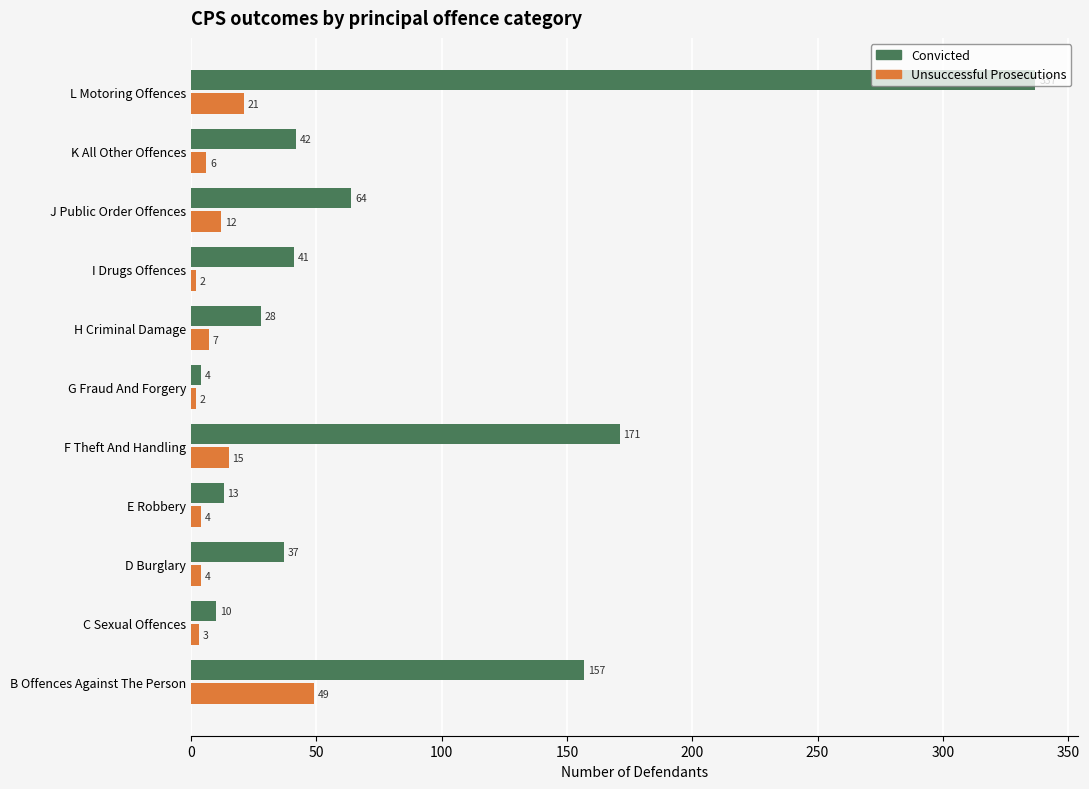

Which series has the largest total across all categories?

Convicted